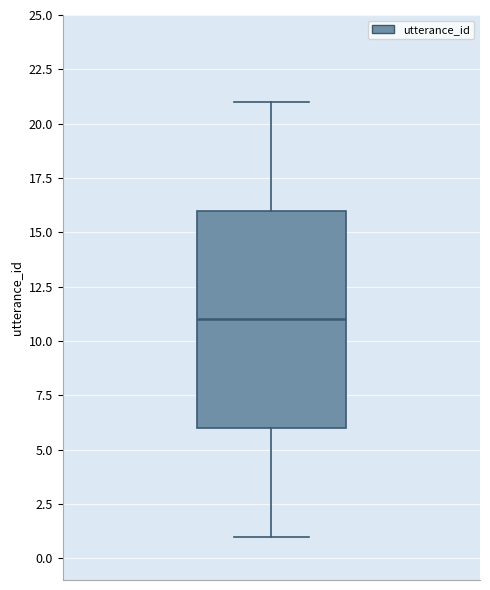

Read this box plot against the y-axis: the position of the median line, the range covered by the box, and the ends of both whiskers. The values are not printed on the chart, so give them approximately, as read against the axis.

median 11, box 6 to 16, whiskers 1 to 21